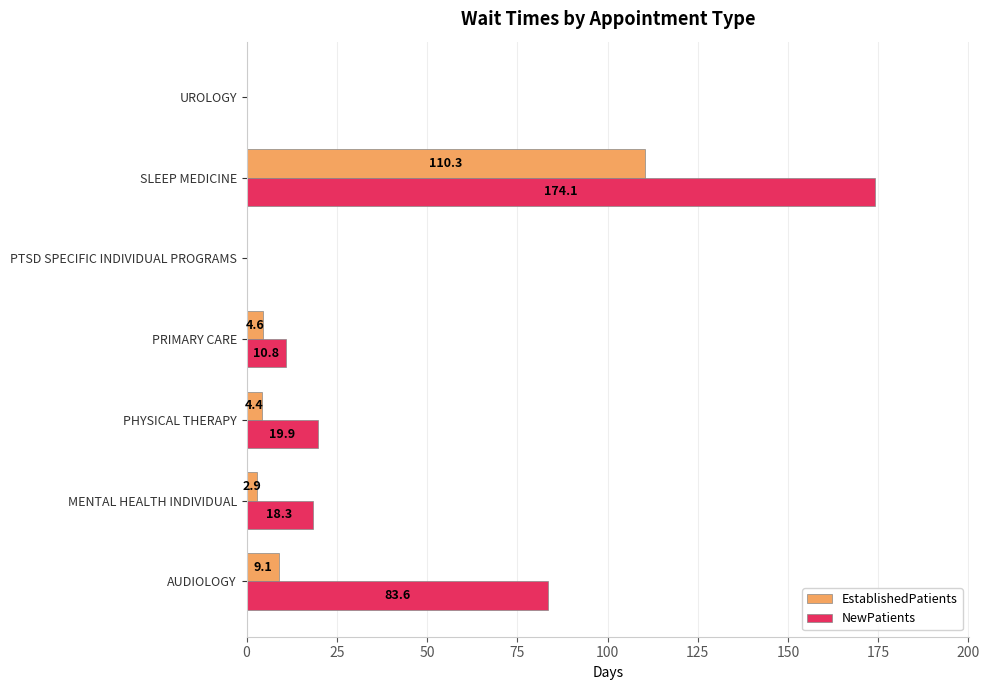

How many data points in NewPatients are above 18?

4